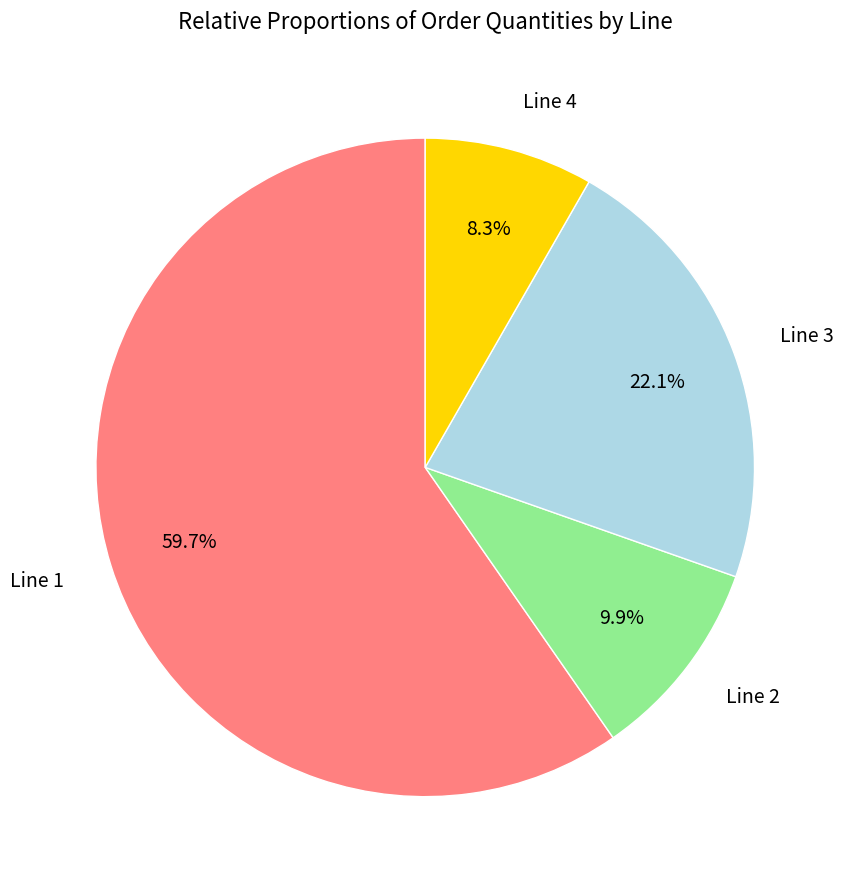

The Line 3 slice represents 31% of the pie. True or false?

False